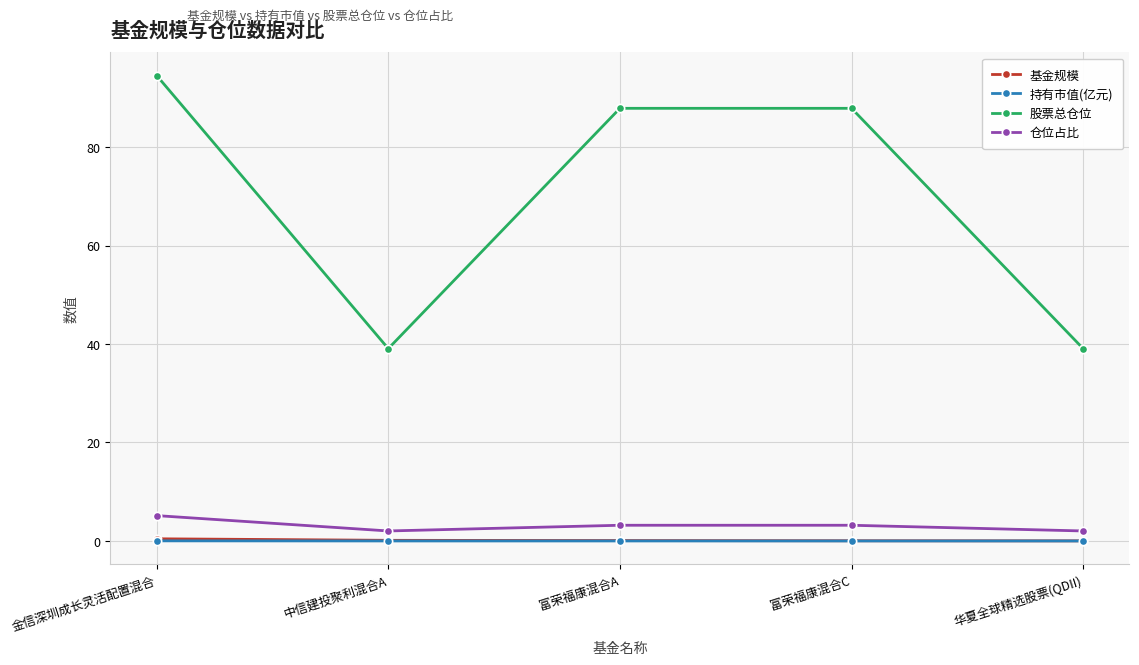

What is the total value across all series at 富荣福康混合C?

91.1